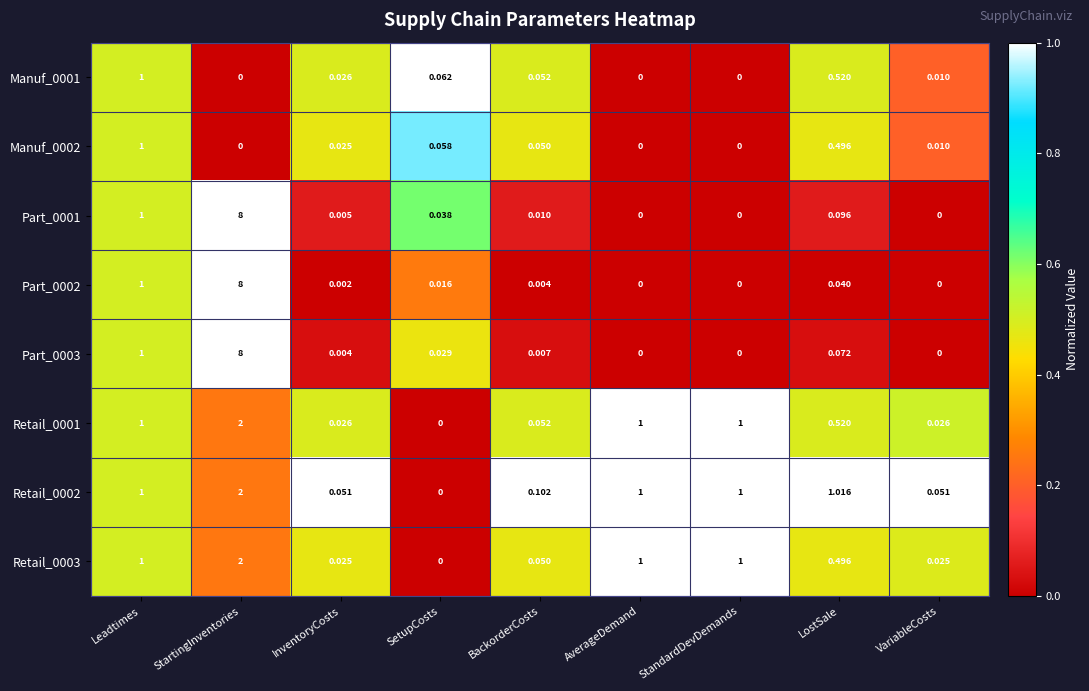

How many data points does each series have?

9